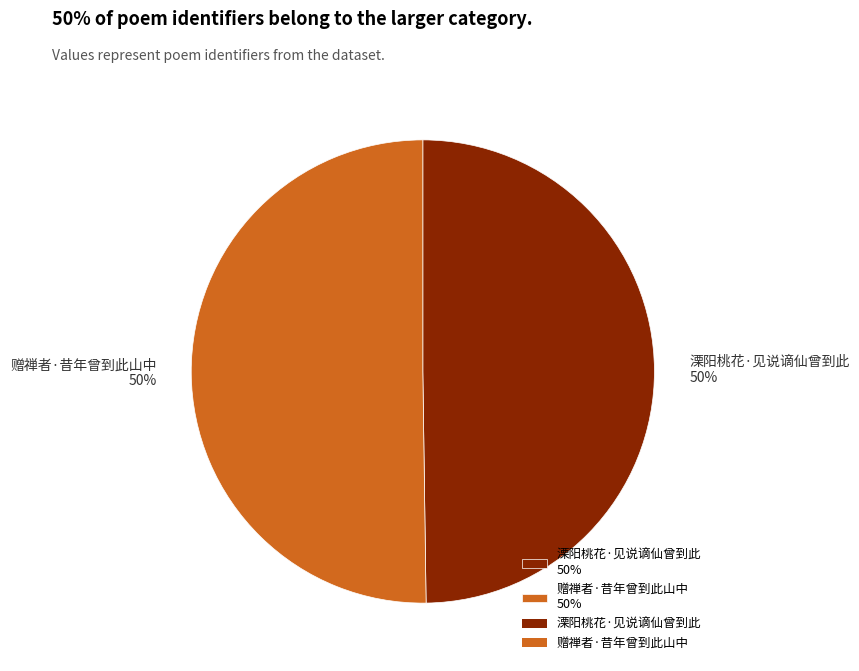

Approximately how many times larger is the value at 溧阳桃花·见说谪仙曾到此 compared to 赠禅者·昔年曾到此山中?

1.0